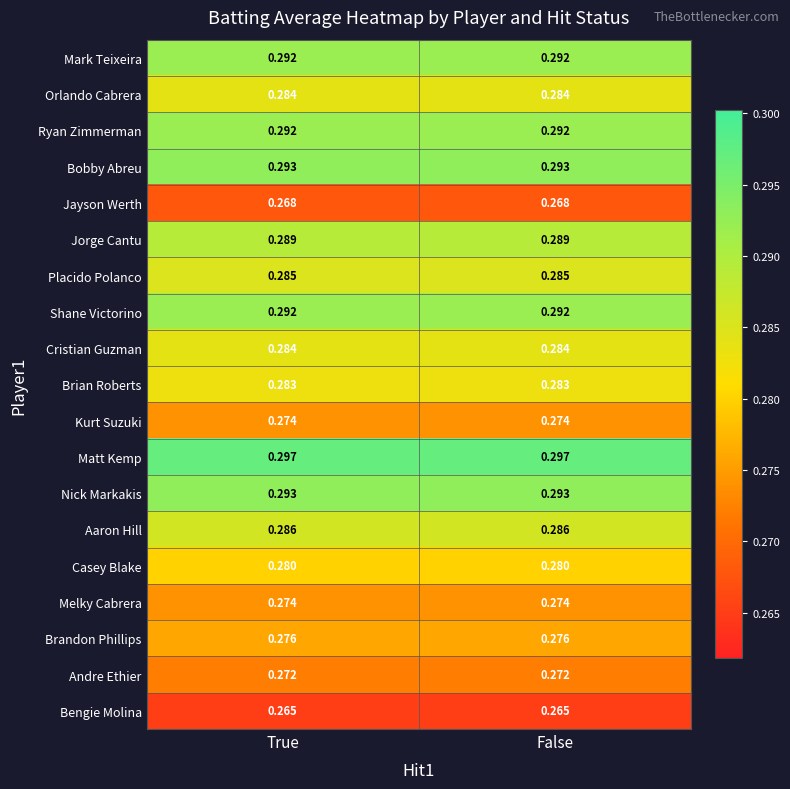

Which series has the largest total across all categories?

Matt Kemp